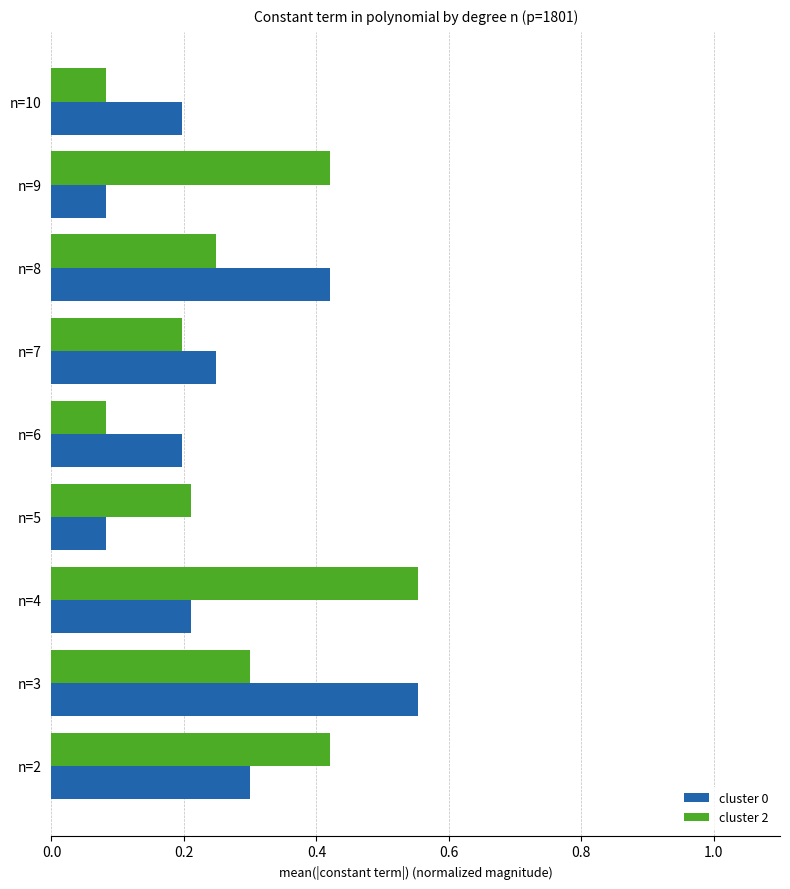

What is the difference between the cluster 2 values at n=5 and n=4?

0.3